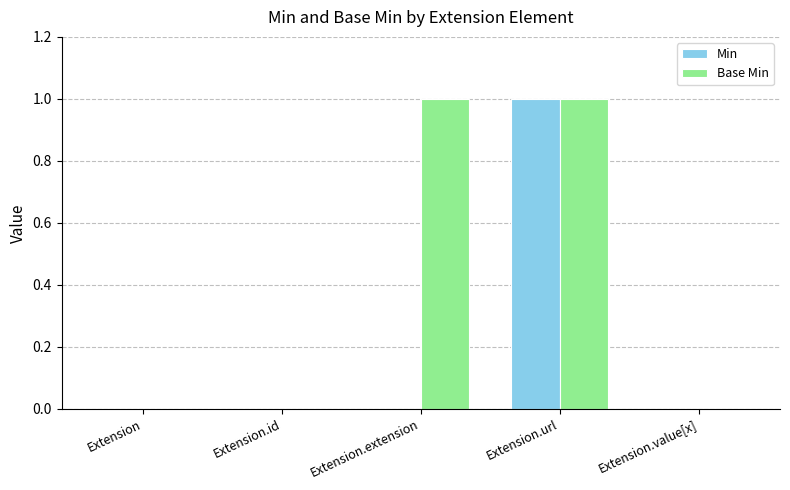

What is the greatest value displayed?

1